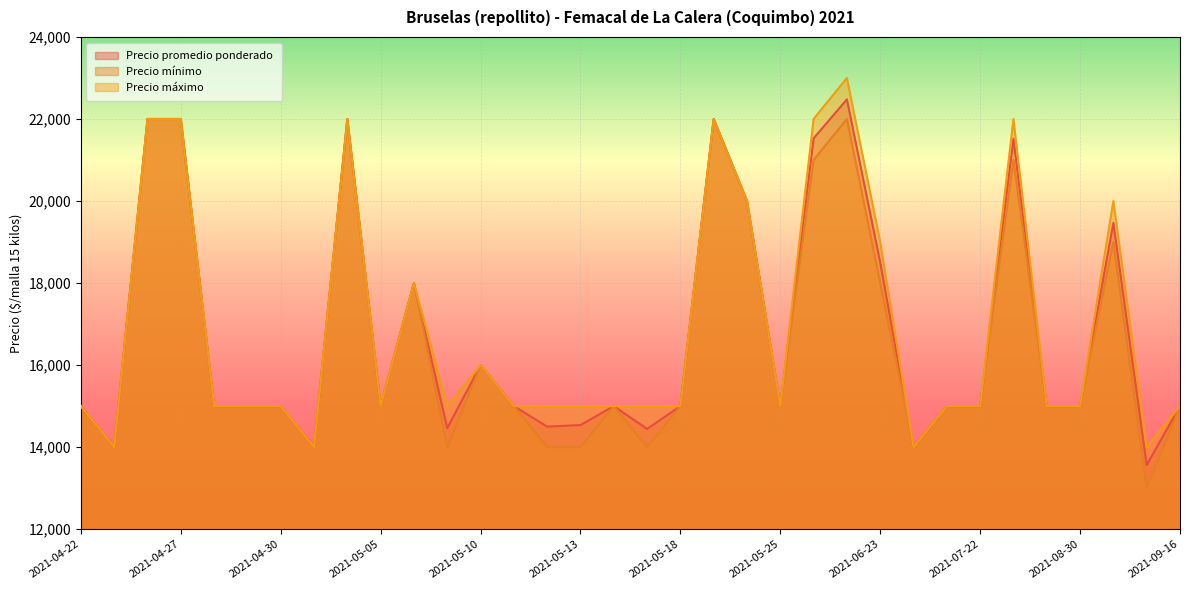

What is the value of the Precio maximo point at the 14th from the left?

15000